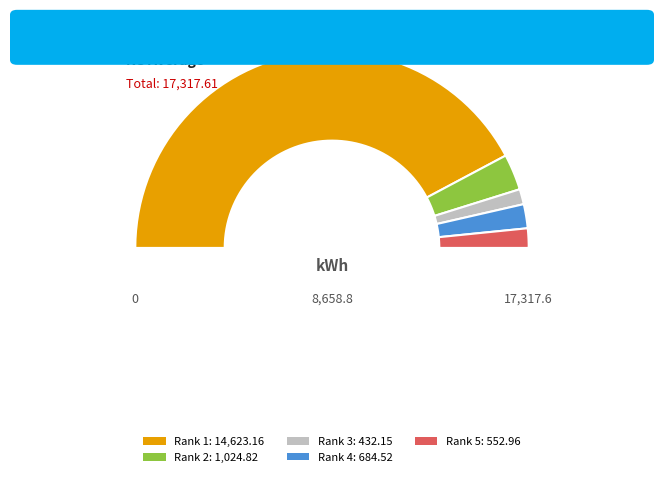

Between 5 and 2, which is larger?

2